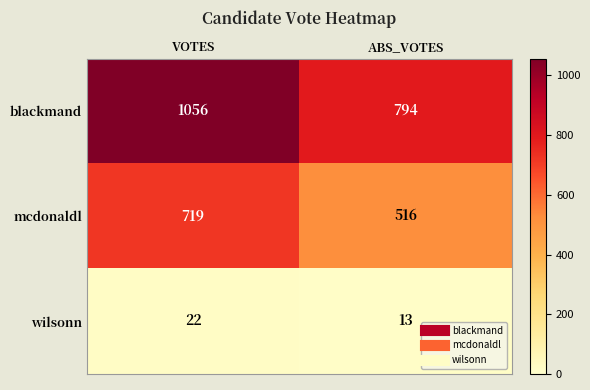

Which series changed the most between VOTES and ABS_VOTES?

blackmand